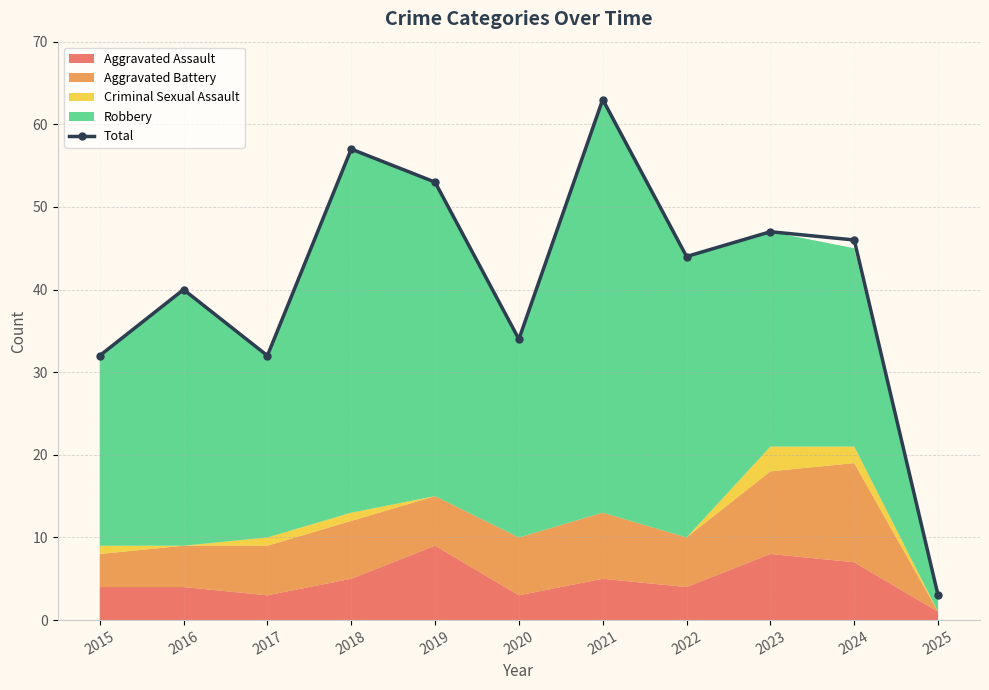

List the labels in order of value, smallest first.

2025, 2015, 2017, 2020, 2016, 2022, 2024, 2023, 2019, 2018, 2021